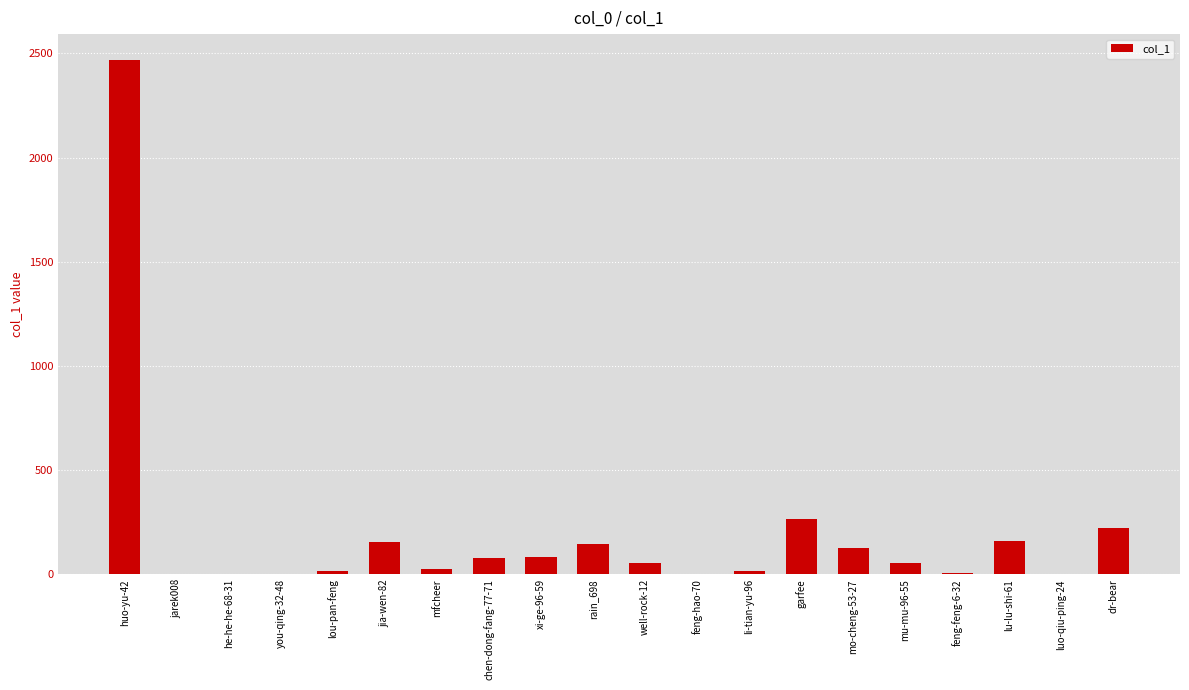

What is the greatest value displayed?

2469